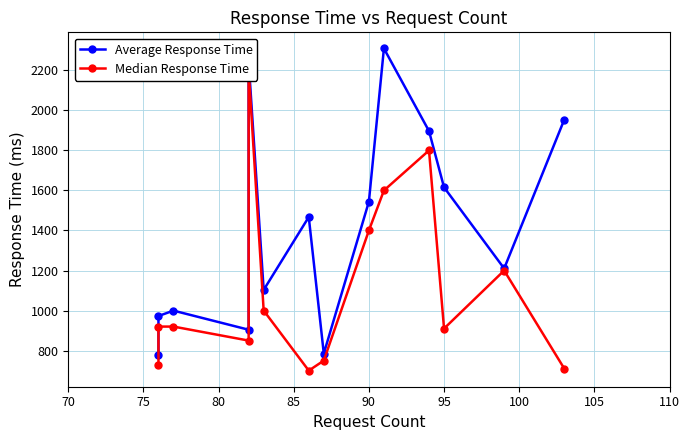

Rank the series by their average value, from highest to lowest.

Average Response Time, Median Response Time